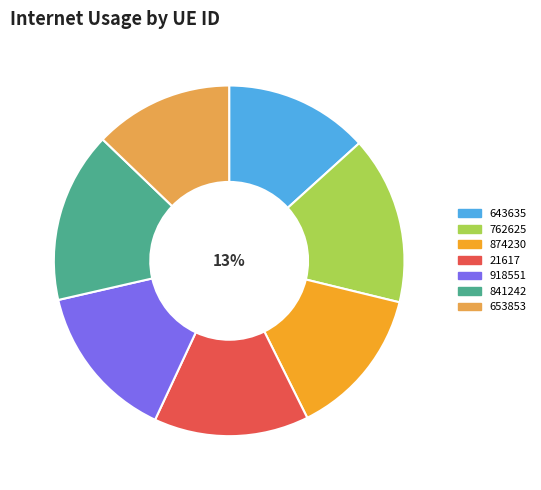

Which category has the biggest portion of the pie?

841242